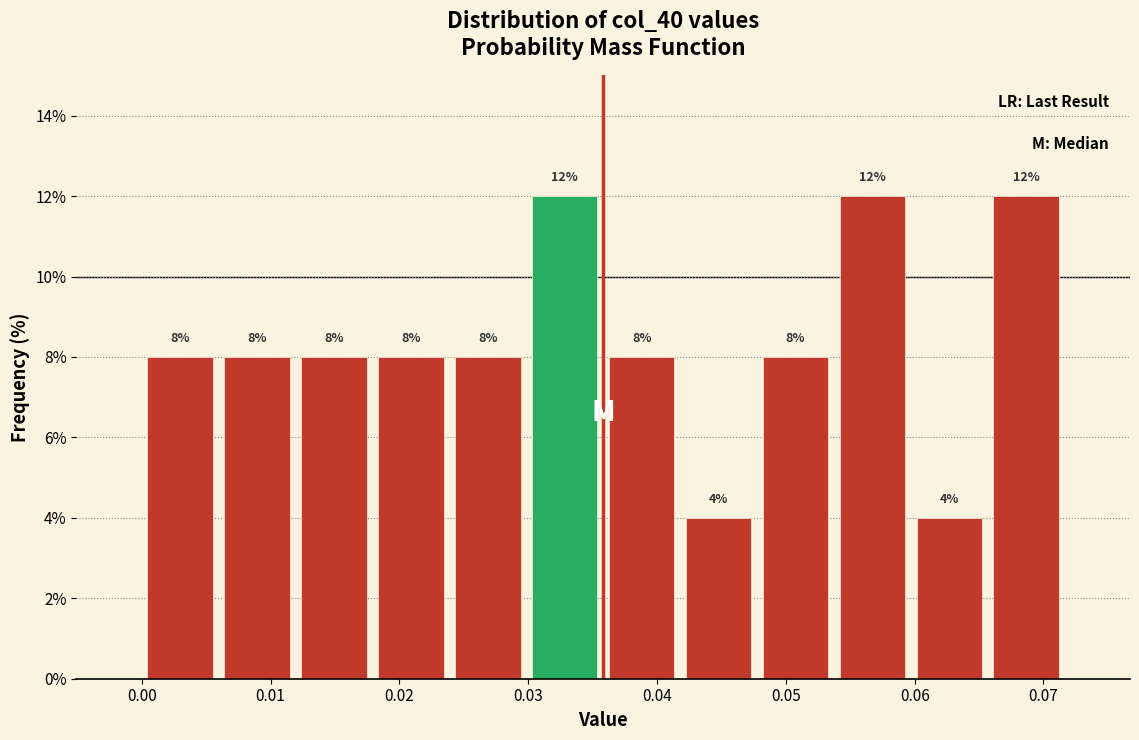

Reading left to right, transcribe this chart: for each bar, give the range it covers on the x-axis and its height. The bar edges are not printed on the chart, so give them approximately, as read against the axis.

0.000 to 0.006: 8
0.006 to 0.012: 8
0.012 to 0.018: 8
0.018 to 0.024: 8
0.024 to 0.030: 8
0.030 to 0.036: 12
0.036 to 0.042: 8
0.042 to 0.048: 4
0.048 to 0.054: 8
0.054 to 0.060: 12
0.060 to 0.066: 4
0.066 to 0.072: 12